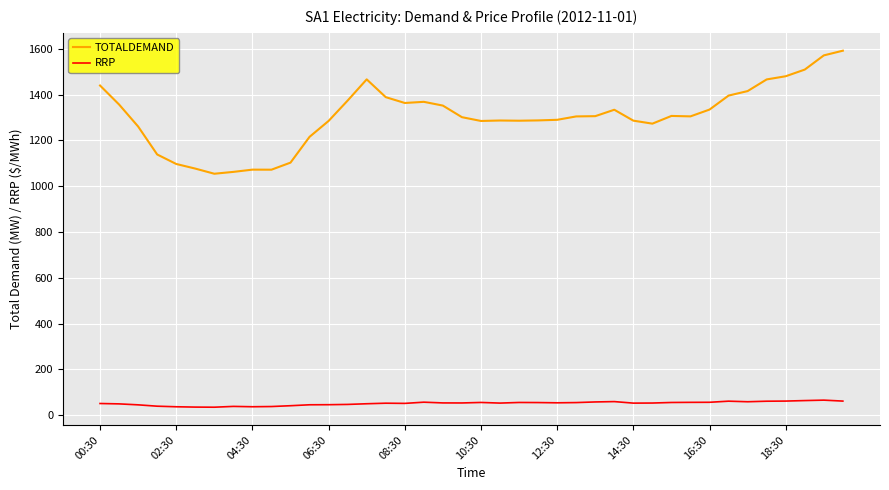

True or false: TOTALDEMAND and RRP intersect in this chart.

False